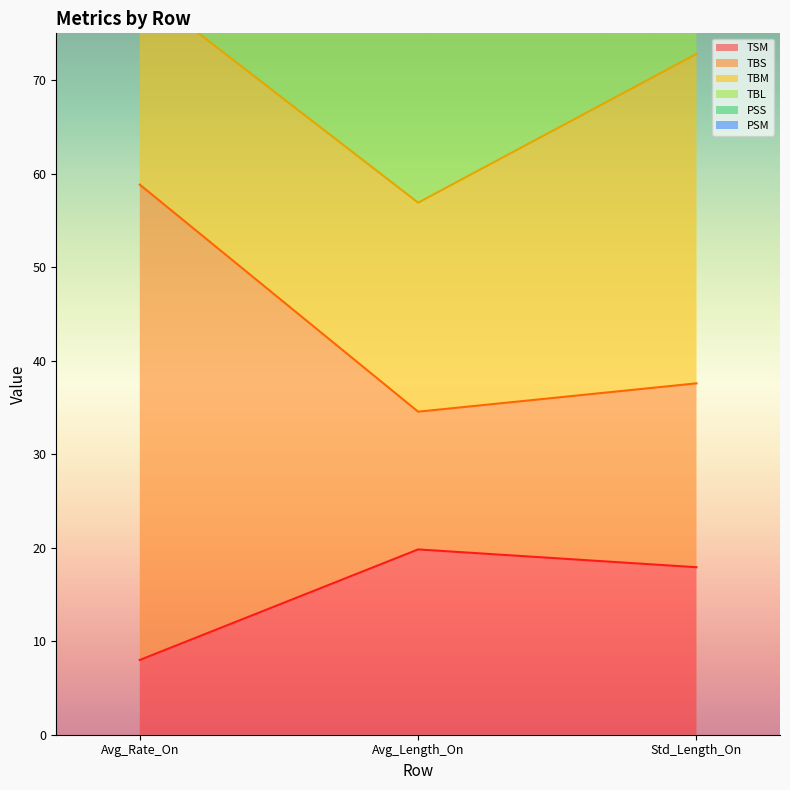

How many data points does each series have?

3